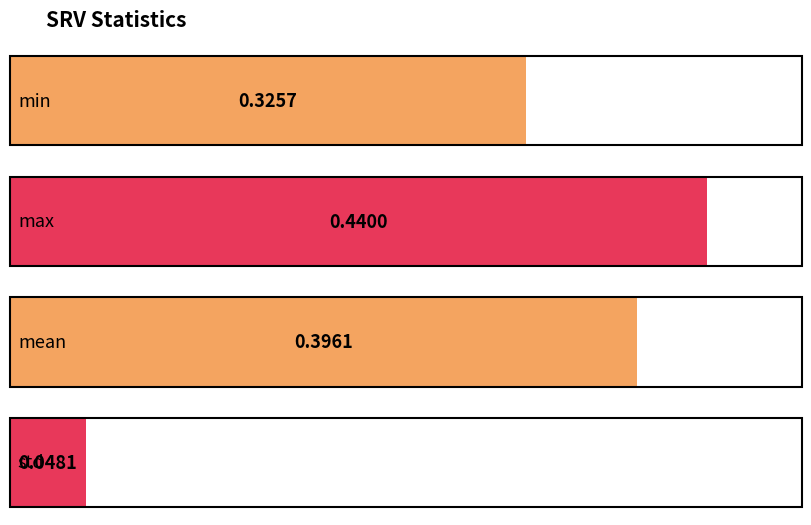

Count the number of data series in this chart.

1